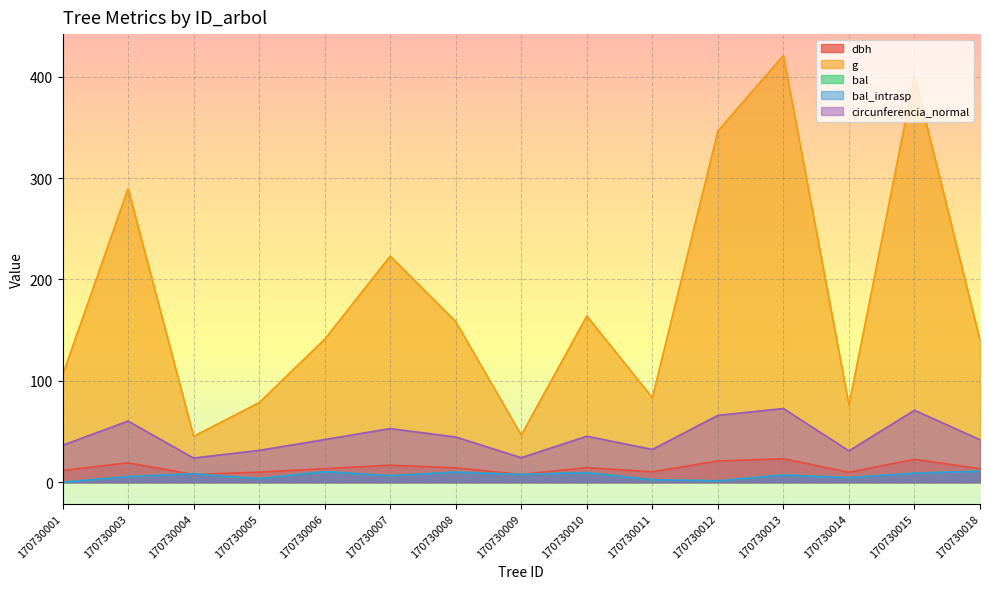

At which category does dbh reach its first local peak?

170730003